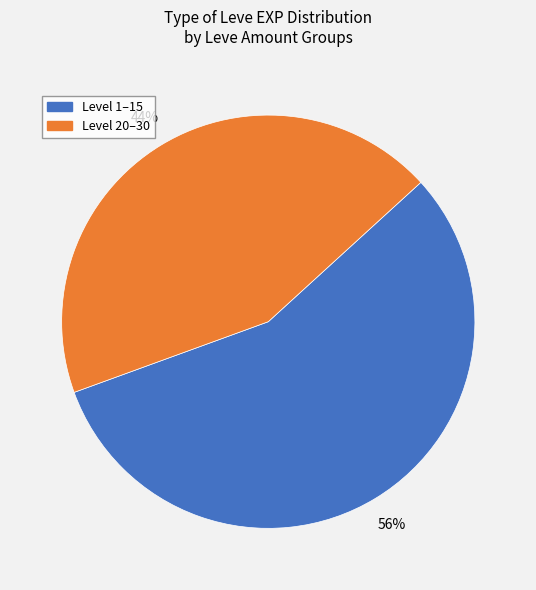

Count the number of slices in the pie.

2